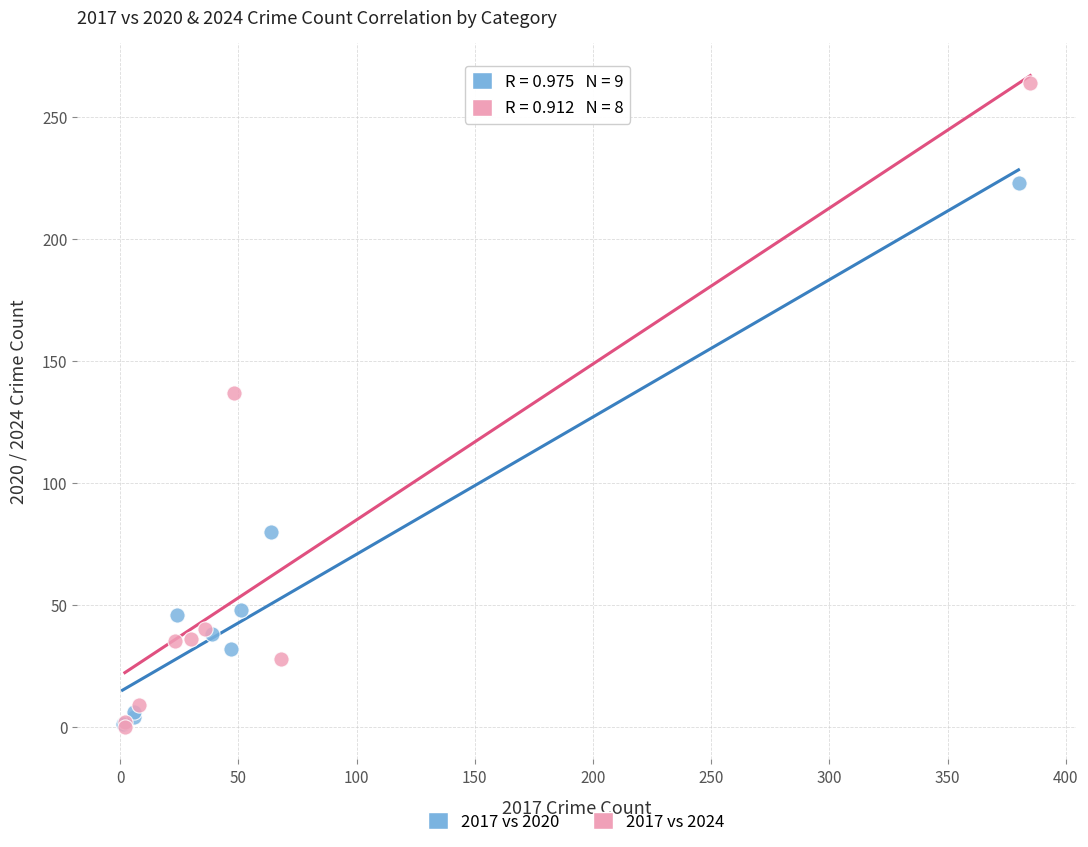

Which series reaches the maximum Y coordinate?

2017 vs 2024